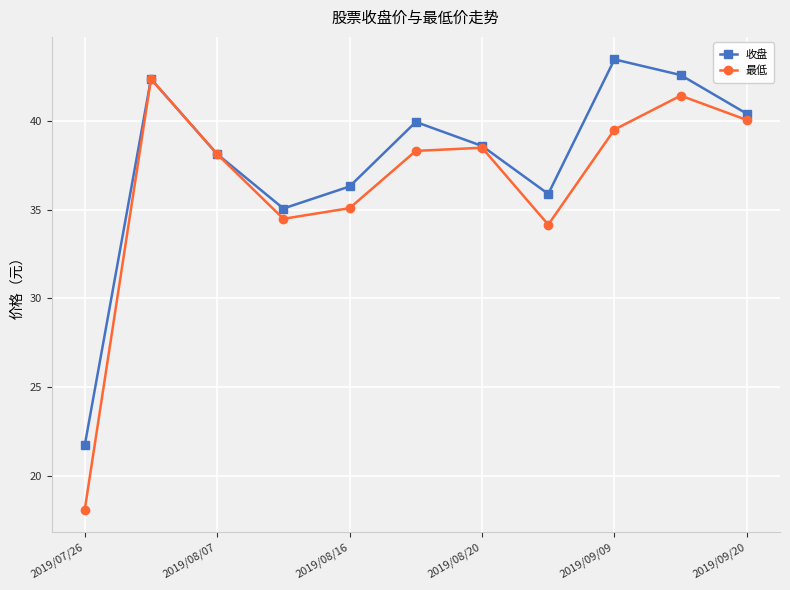

At how many categories does at least one series exceed 23?

10